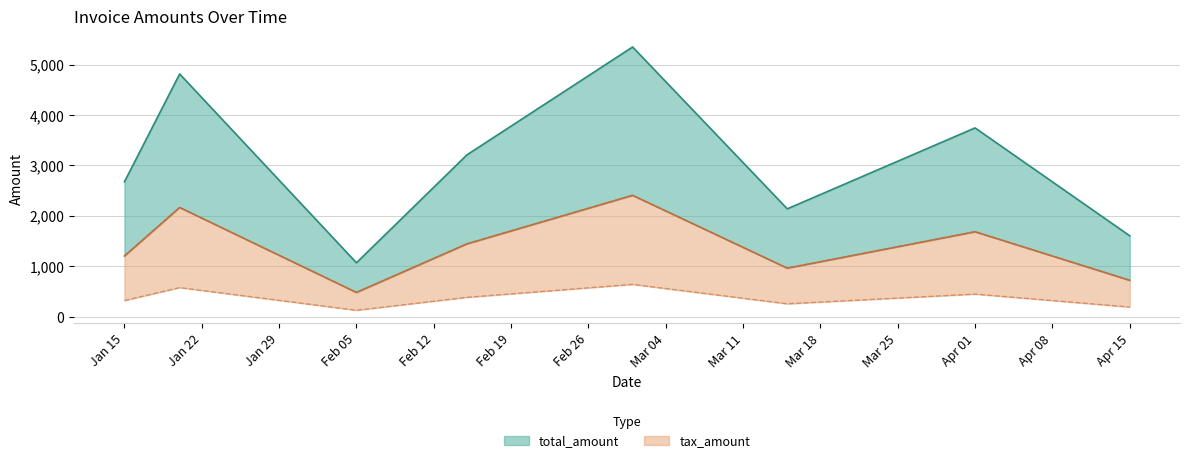

What is the label of the 5th point from the right?

2024-02-15